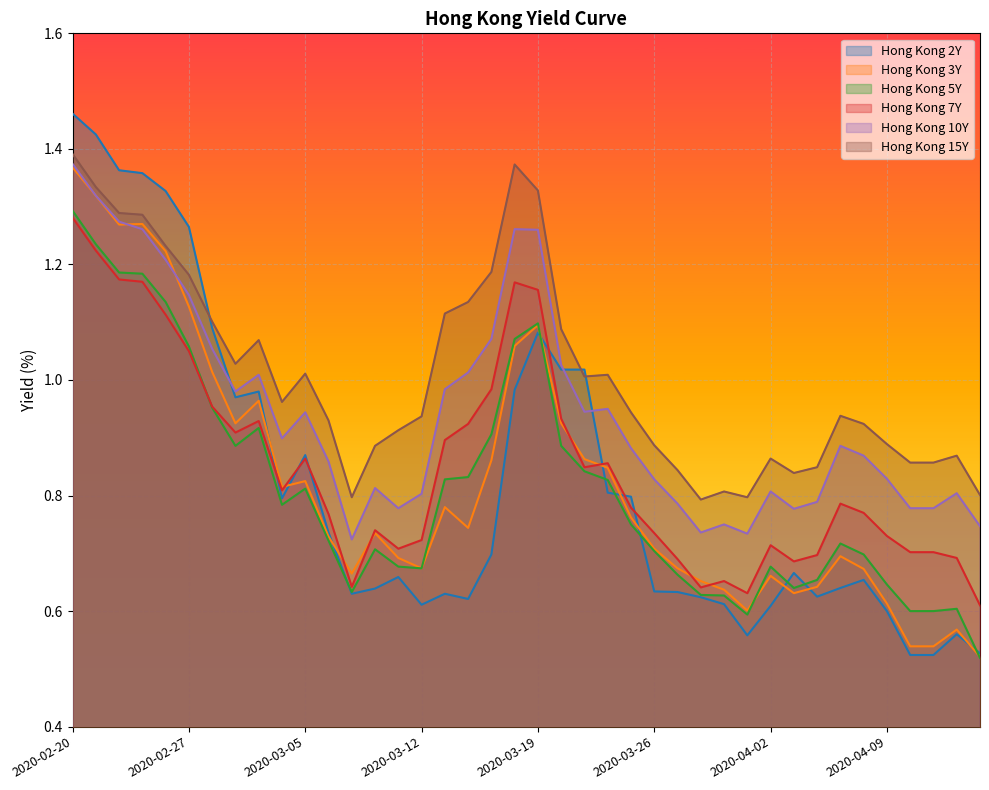

What is the average value of the Hong Kong 10Y series?

0.9